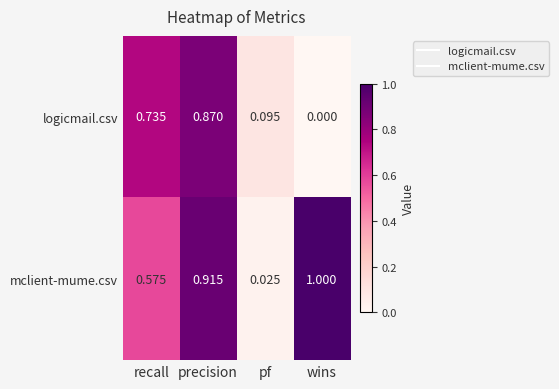

Which series has the largest total across all categories?

mclient-mume.csv